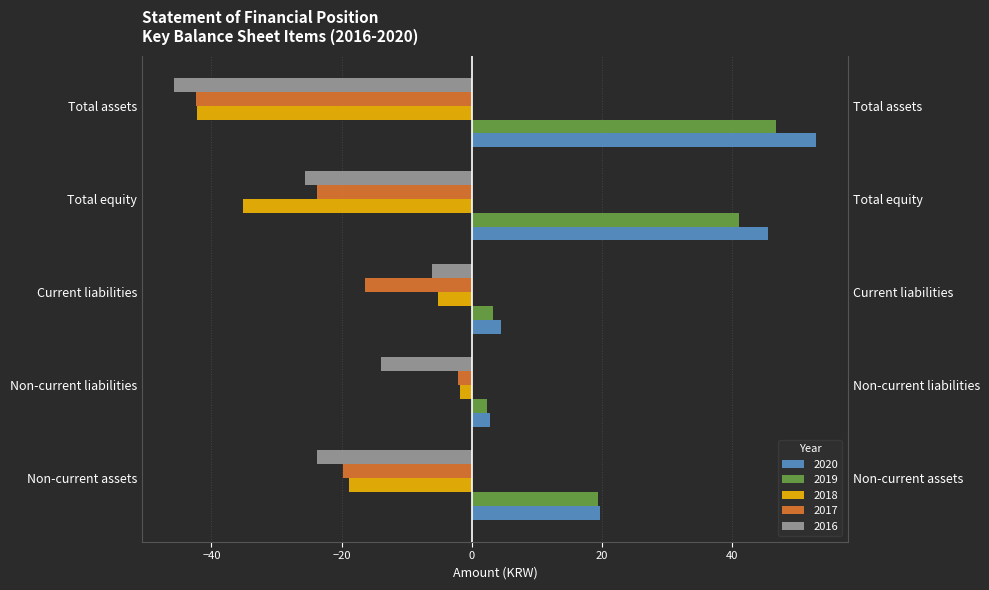

At which label does 2018 first exceed -18?

Non-current liabilities